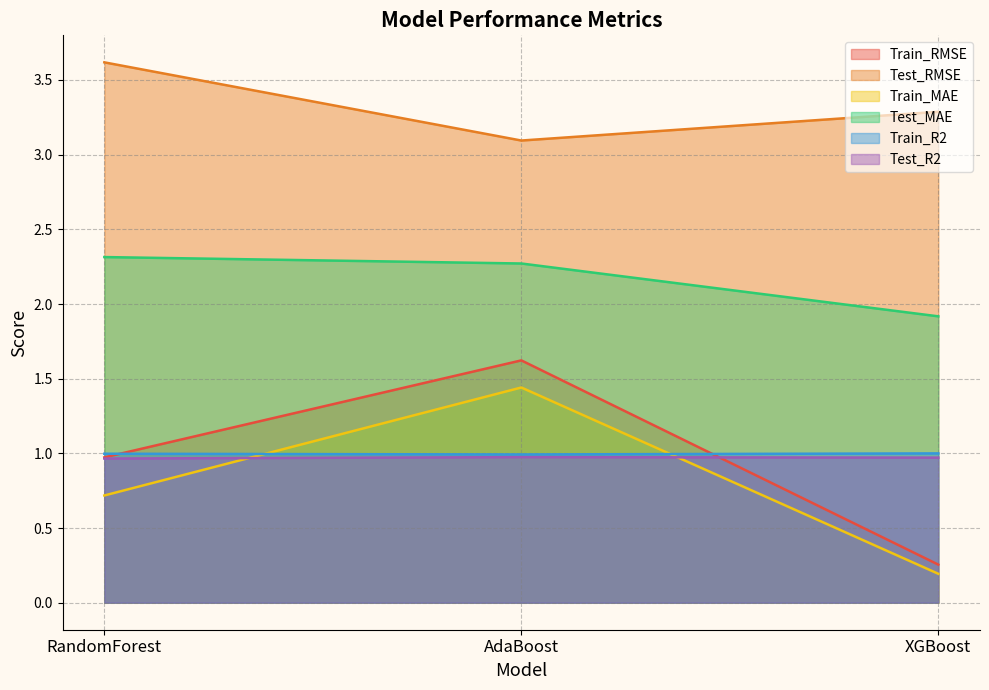

Rank the categories by Train_RMSE value from highest to lowest.

AdaBoost, RandomForest, XGBoost